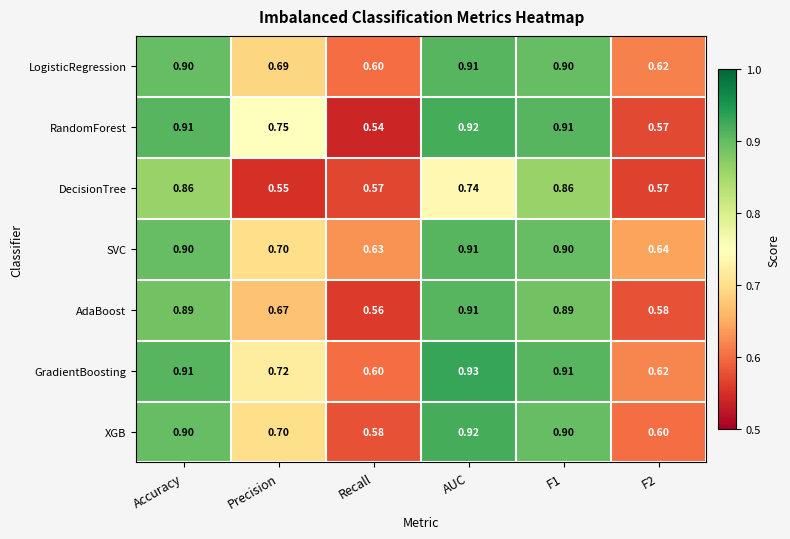

Is the value of AdaBoost at AUC greater than the value of SVC at F1?

Yes